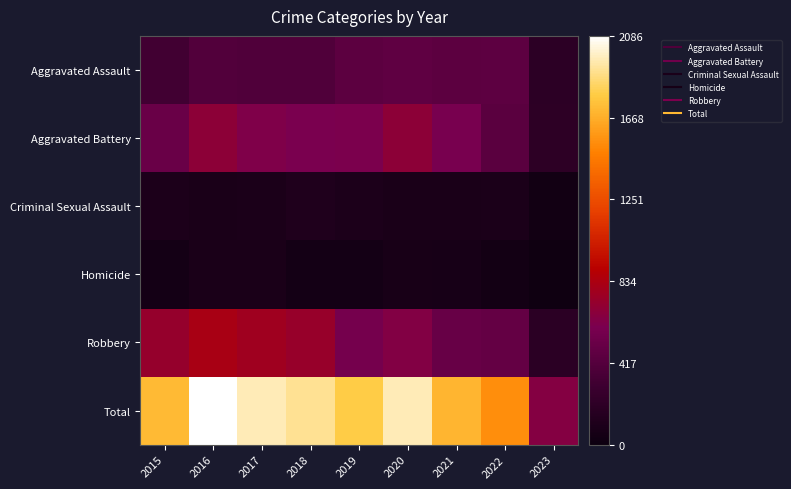

Reading left to right, extract all data points from this chart.

Aggravated Assault: 2015=0.2	2016=0.2	2017=0.2	2018=0.2	2019=0.2	2020=0.2	2021=0.2	2022=0.2	2023=0.1
Aggravated Battery: 2015=0.2	2016=0.3	2017=0.3	2018=0.3	2019=0.3	2020=0.3	2021=0.3	2022=0.2	2023=0.1
Criminal Sexual Assault: 2015=0.1	2016=0.0	2017=0.0	2018=0.1	2019=0.0	2020=0.0	2021=0.0	2022=0.0	2023=0.0
Homicide: 2015=0.0	2016=0.0	2017=0.0	2018=0.0	2019=0.0	2020=0.0	2021=0.0	2022=0.0	2023=0.0
Robbery: 2015=0.3	2016=0.4	2017=0.4	2018=0.4	2019=0.3	2020=0.3	2021=0.2	2022=0.2	2023=0.1
Total: 2015=0.8	2016=1.0	2017=0.9	2018=0.9	2019=0.9	2020=0.9	2021=0.8	2022=0.7	2023=0.3